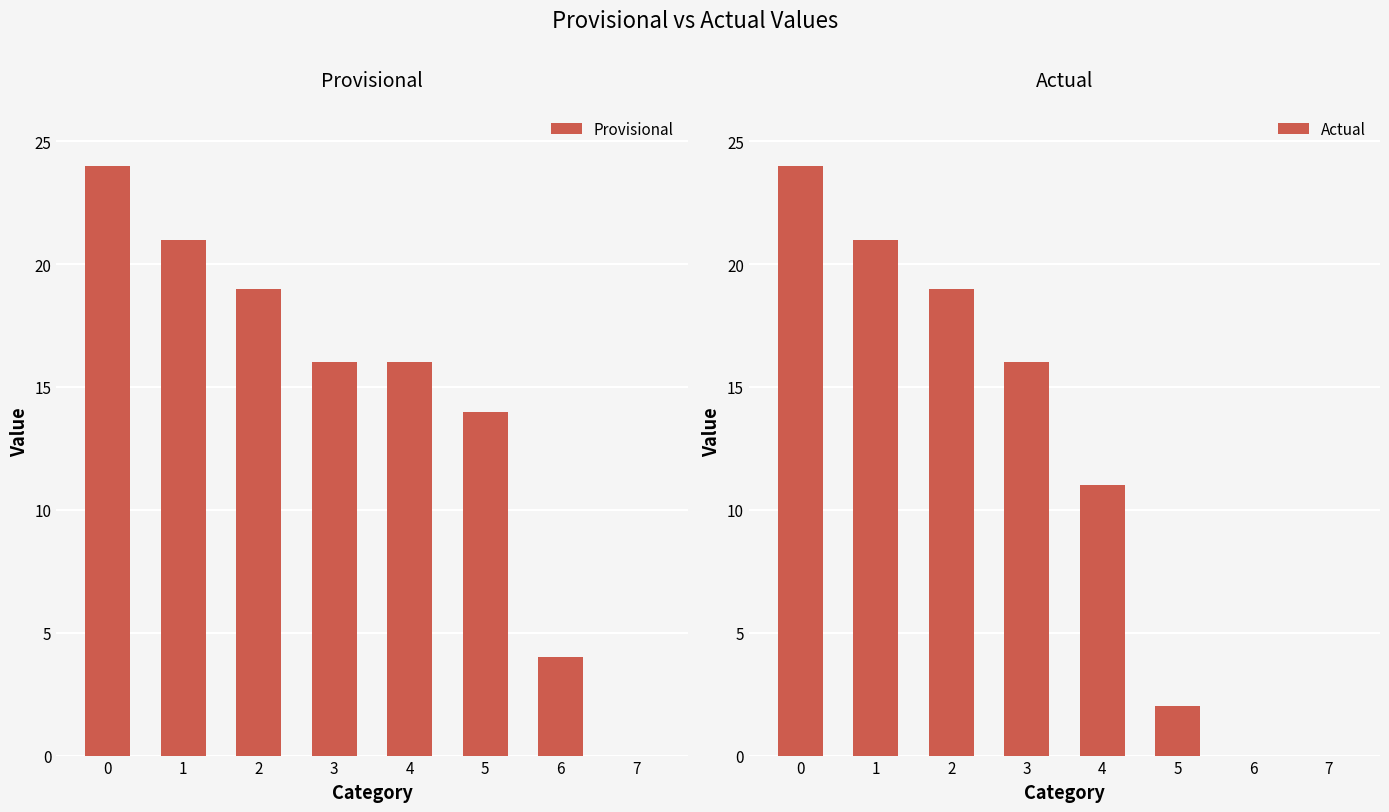

Is the value of Provisional at 2 greater than the value of Actual at 5?

Yes